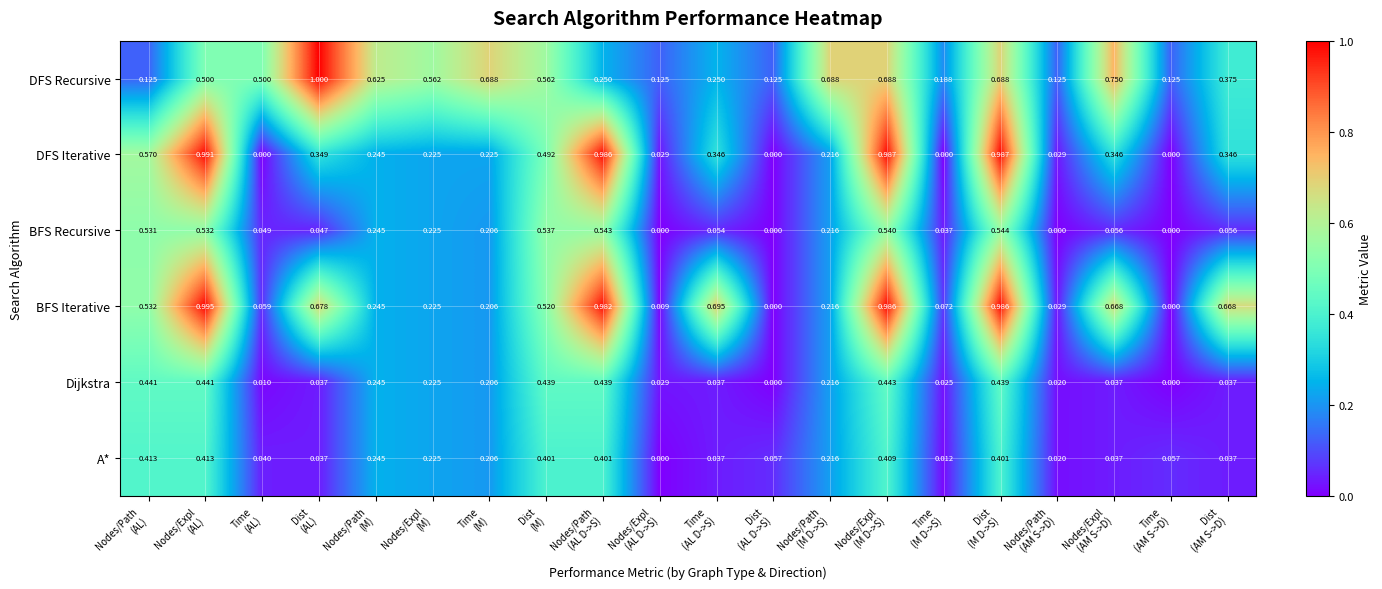

Which series has the largest range (max minus min)?

BFS Iterative